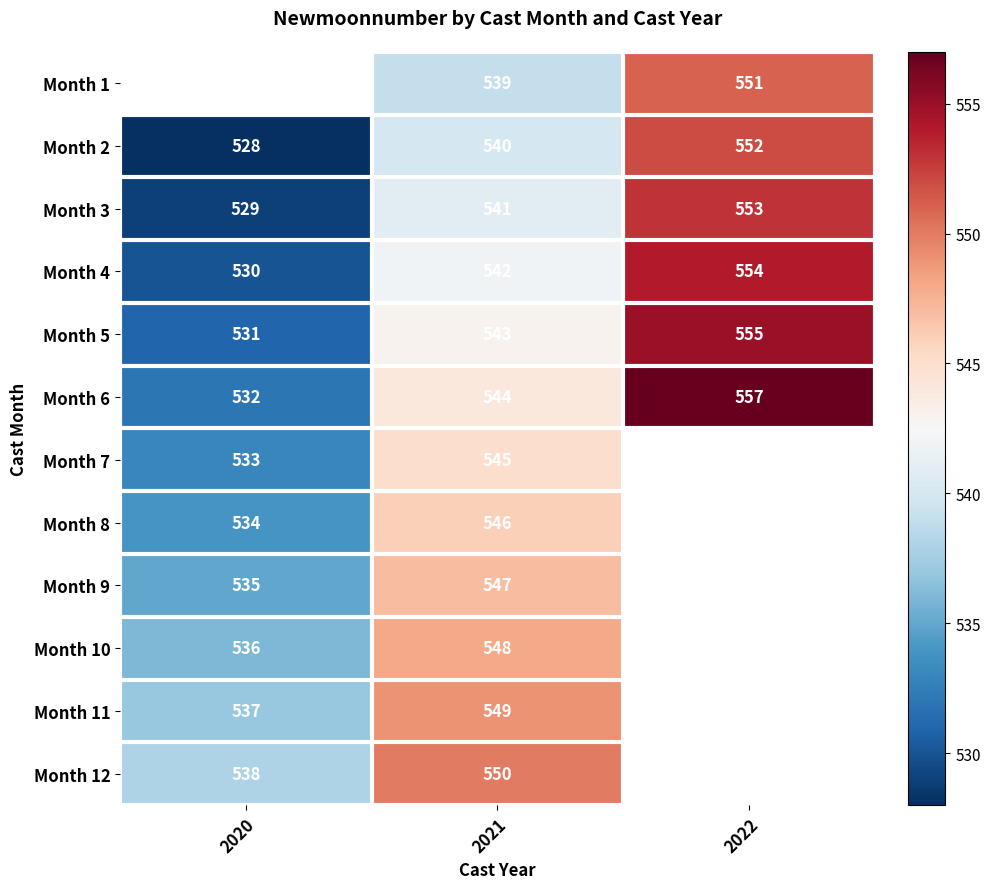

True or false: Month 8 has a value of 727.1 at 2021.

False